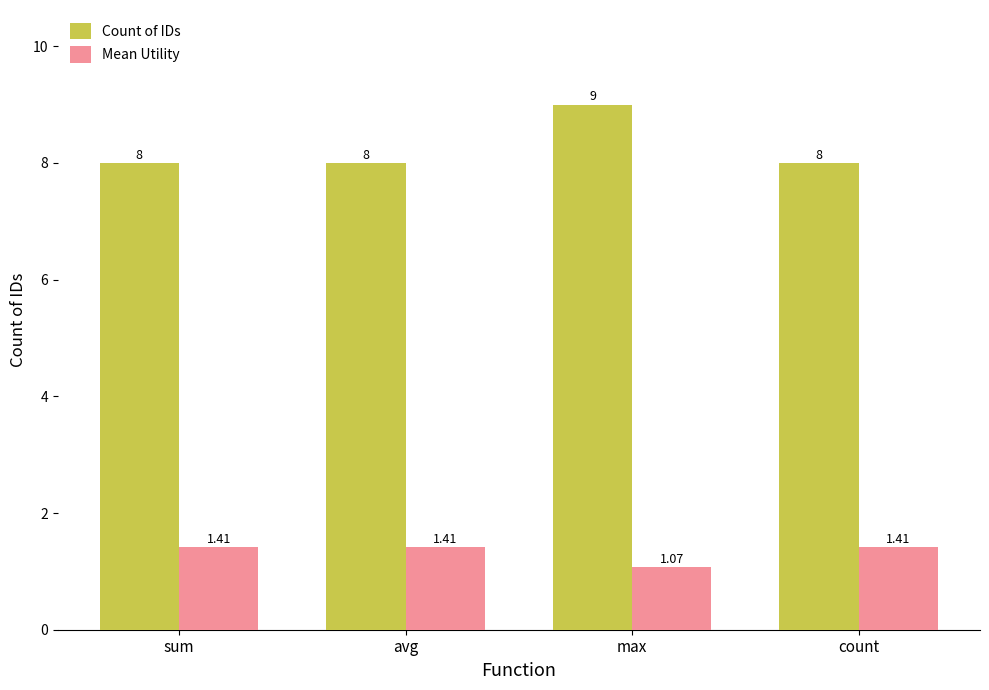

List the series in order of their overall mean, highest first.

Count of IDs, Mean Utility